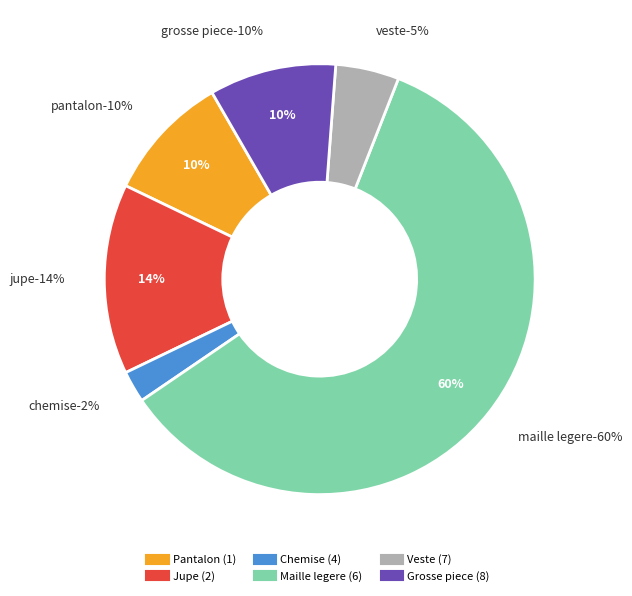

Which slice represents more than half of the pie?

Maille legere (6)